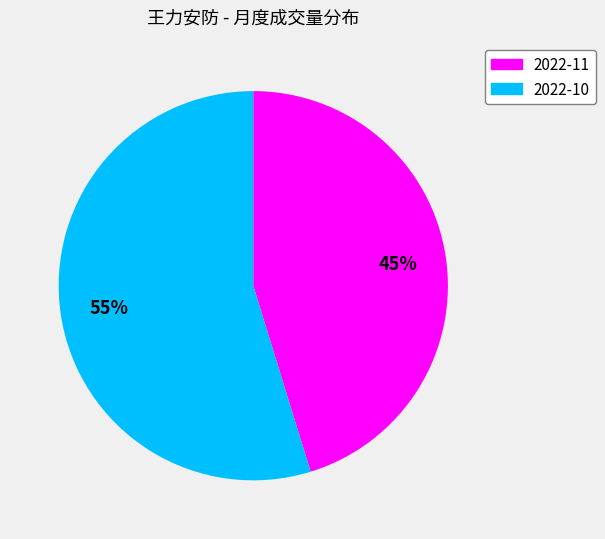

Does any single category account for the majority?

Yes